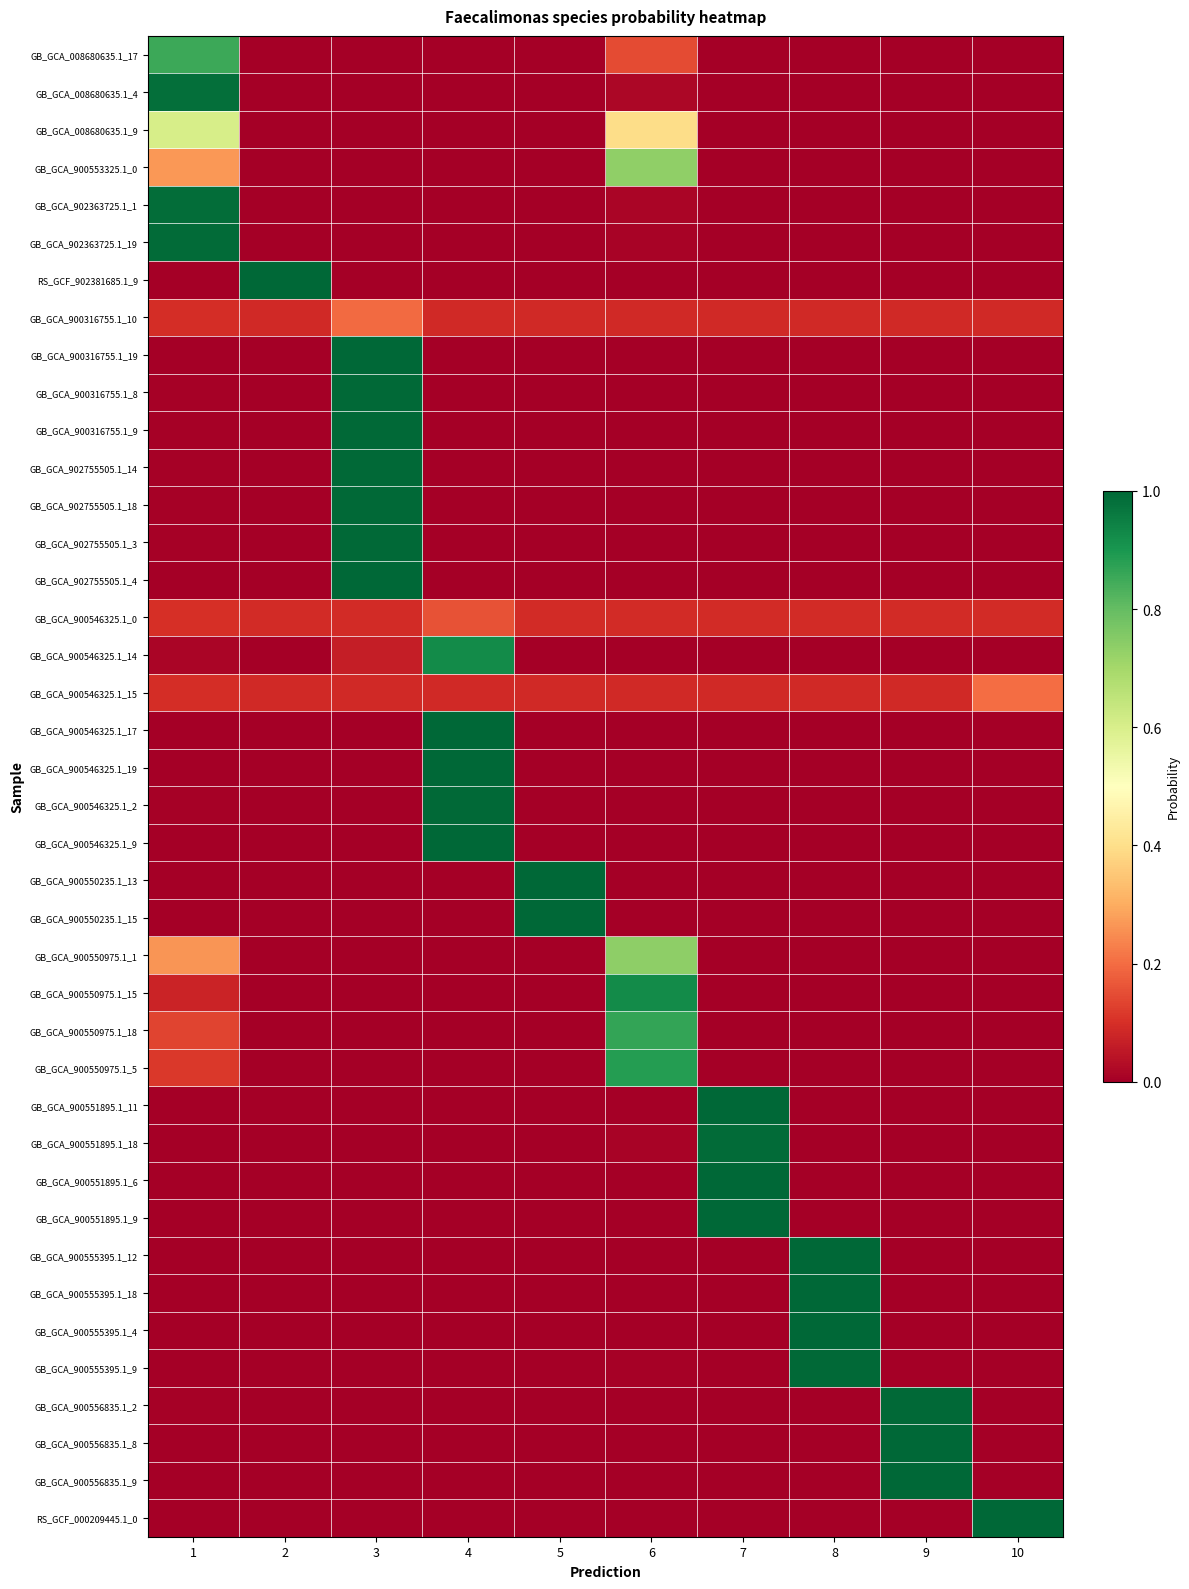

List the series in order of their peak value, lowest first.

GB_GCA_900546325.1_0, GB_GCA_900316755.1_10, GB_GCA_900546325.1_15, GB_GCA_008680635.1_9, GB_GCA_900553325.1_0, GB_GCA_900550975.1_1, GB_GCA_008680635.1_17, GB_GCA_900550975.1_18, GB_GCA_900550975.1_5, GB_GCA_900546325.1_14, GB_GCA_900550975.1_15, GB_GCA_008680635.1_4, GB_GCA_902363725.1_1, GB_GCA_900551895.1_18, GB_GCA_902363725.1_19, GB_GCA_902755505.1_18, GB_GCA_900316755.1_9, GB_GCA_902755505.1_3, GB_GCA_900316755.1_8, GB_GCA_900546325.1_2, GB_GCA_900556835.1_2, GB_GCA_902755505.1_14, GB_GCA_900555395.1_9, GB_GCA_900316755.1_19, GB_GCA_900555395.1_18, GB_GCA_900555395.1_4, GB_GCA_900546325.1_17, GB_GCA_900546325.1_9, GB_GCA_900550235.1_13, GB_GCA_900555395.1_12, RS_GCF_000209445.1_0, GB_GCA_900551895.1_11, GB_GCA_900551895.1_6, GB_GCA_900550235.1_15, GB_GCA_900556835.1_9, GB_GCA_902755505.1_4, GB_GCA_900551895.1_9, RS_GCF_902381685.1_9, GB_GCA_900546325.1_19, GB_GCA_900556835.1_8